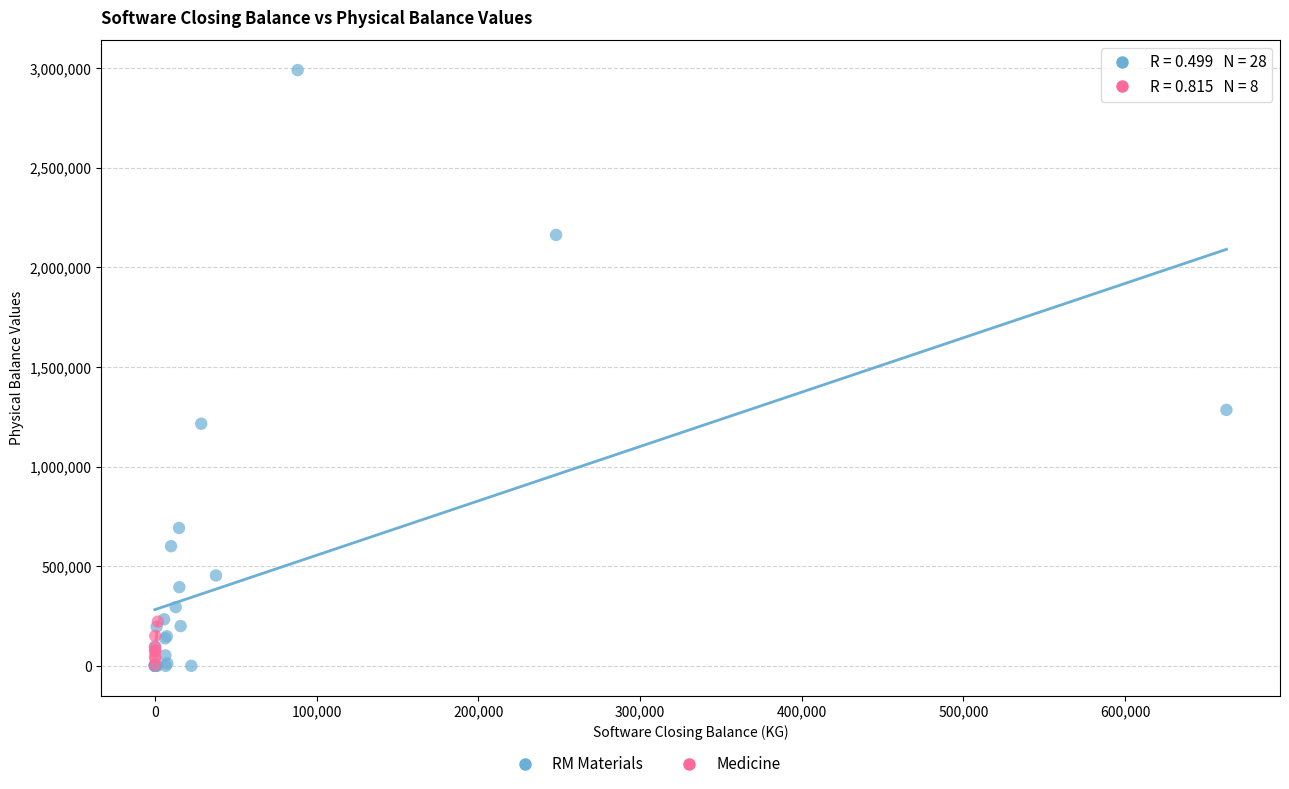

Which series has the widest spread of Y values?

RM Materials